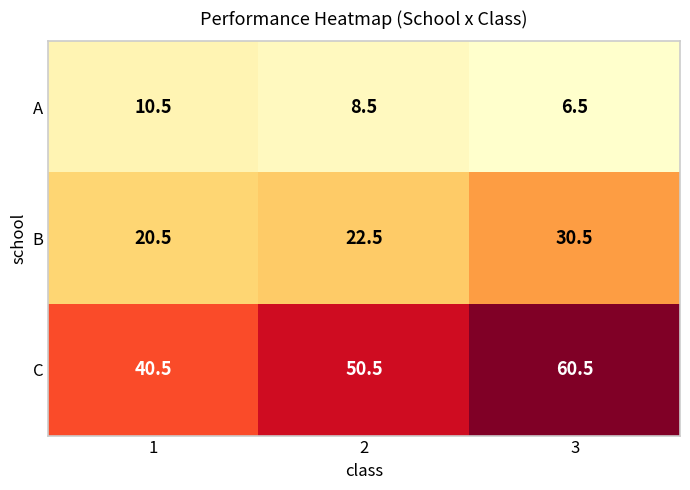

At 2, list the series in order from smallest to largest.

A, B, C